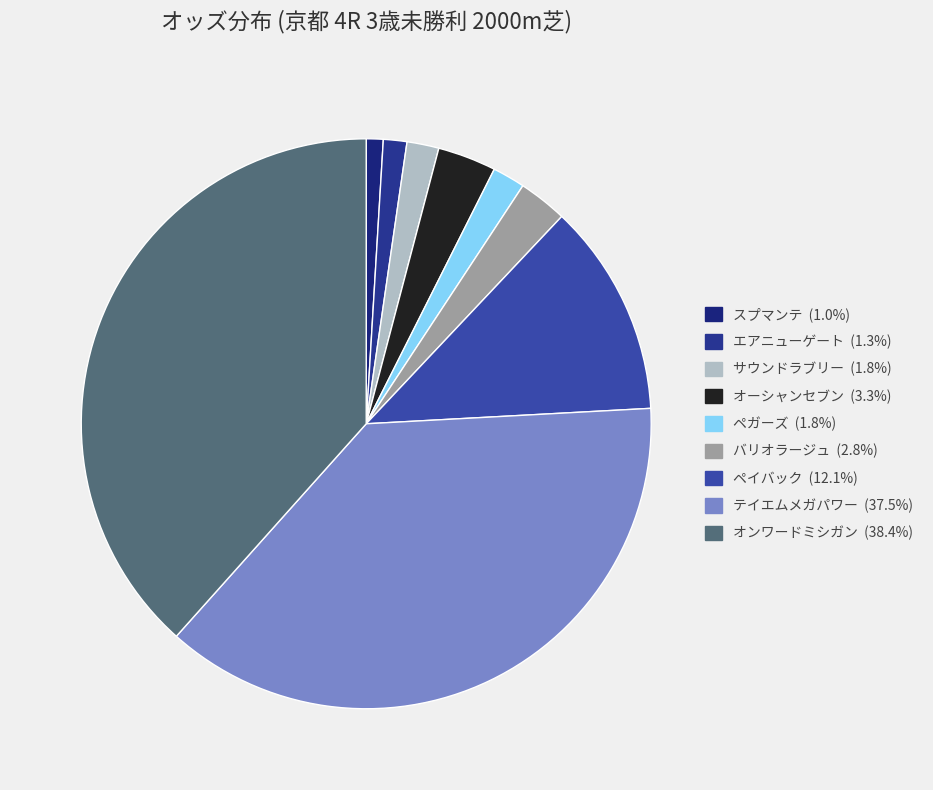

Combined, what portion of the pie is ペイバック and オンワードミシガン?

50.5%